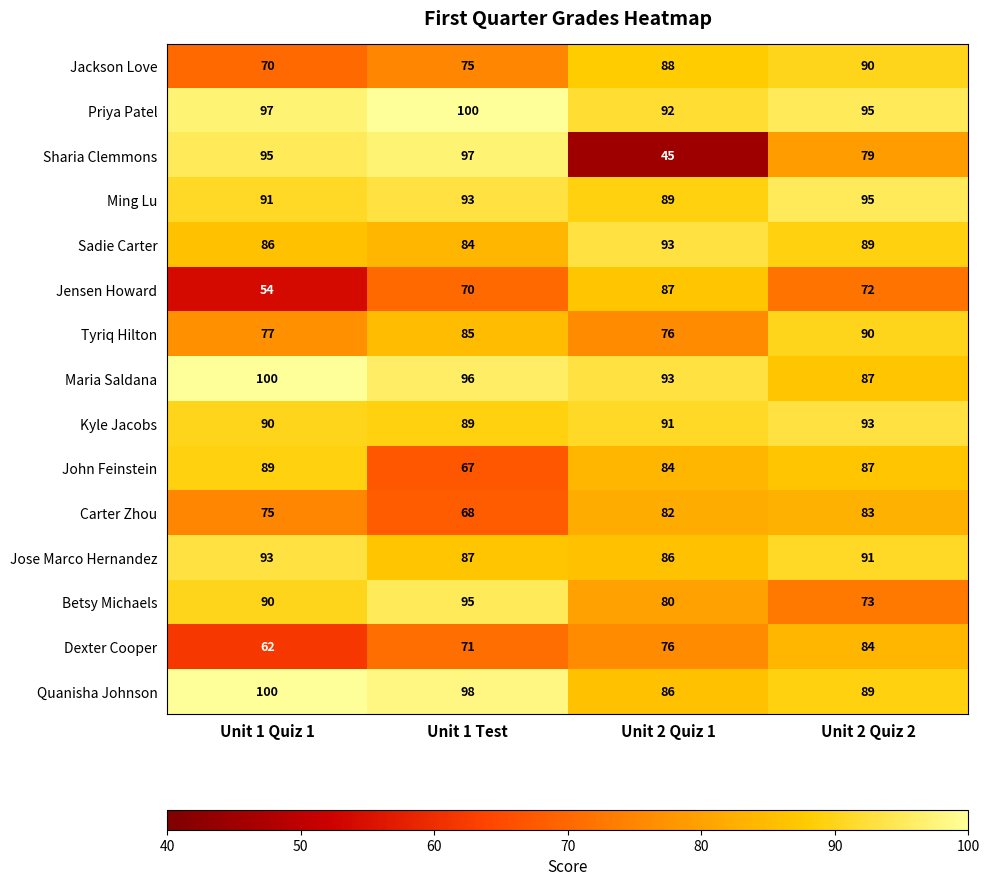

Between Unit 1 Test and Unit 2 Quiz 1, which series saw the biggest shift?

Sharia Clemmons